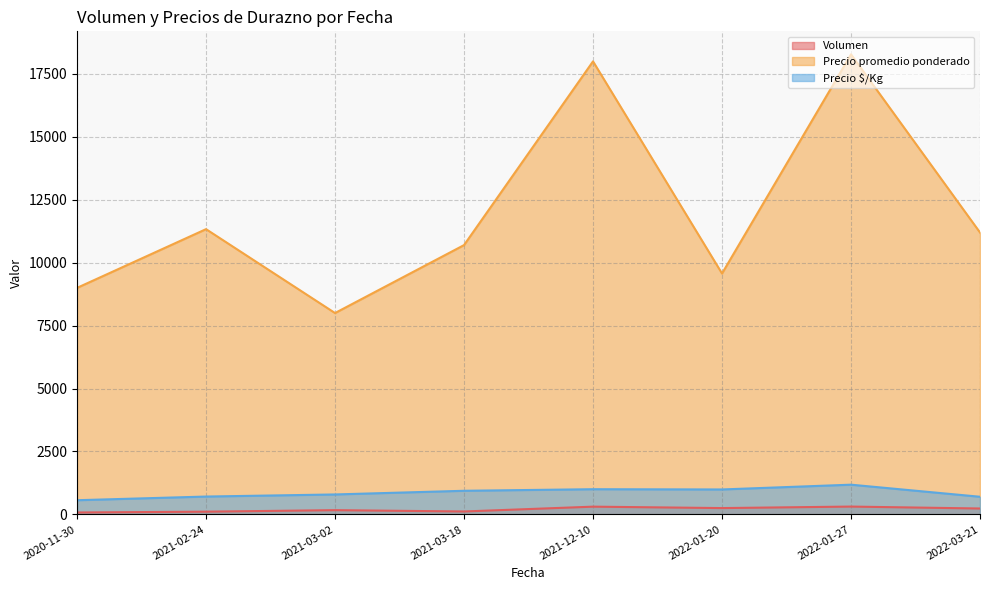

What is the difference between the second highest and minimum values in the Precio $/Kg series?

437.5